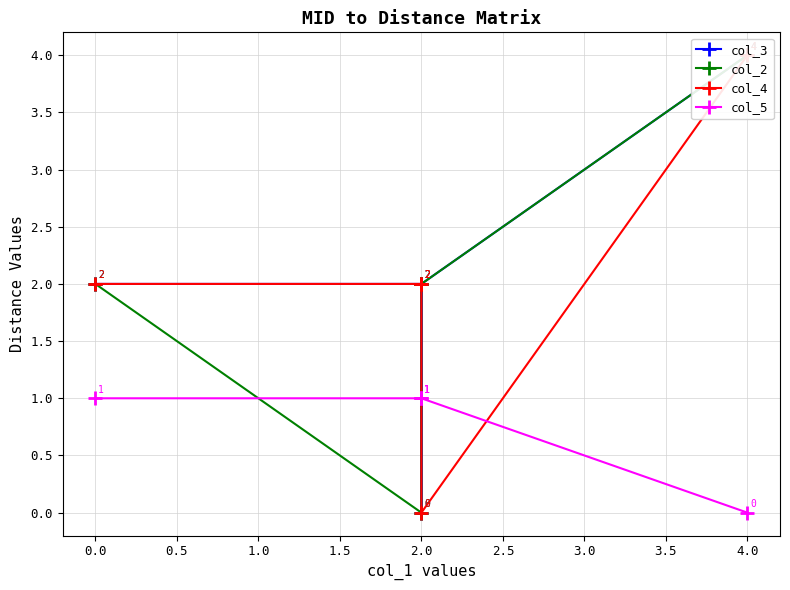

At how many categories does at least one series exceed 3?

1